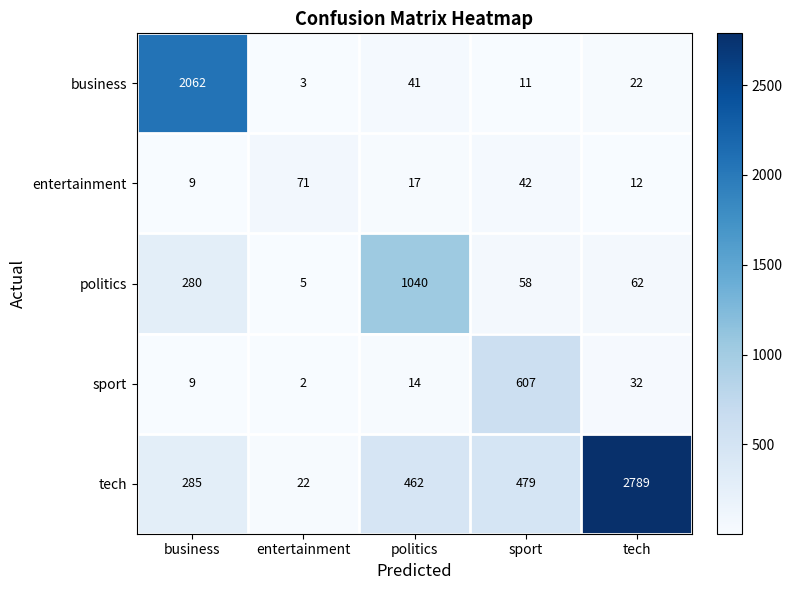

At which category is the sum across all series the highest?

tech